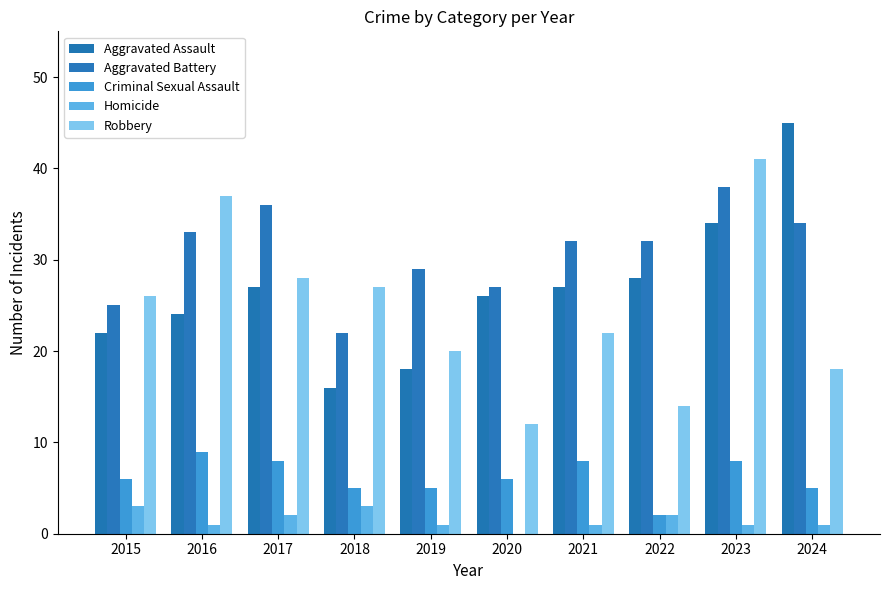

Rank the categories by Homicide value from lowest to highest.

2020, 2016, 2019, 2021, 2023, 2024, 2017, 2022, 2015, 2018